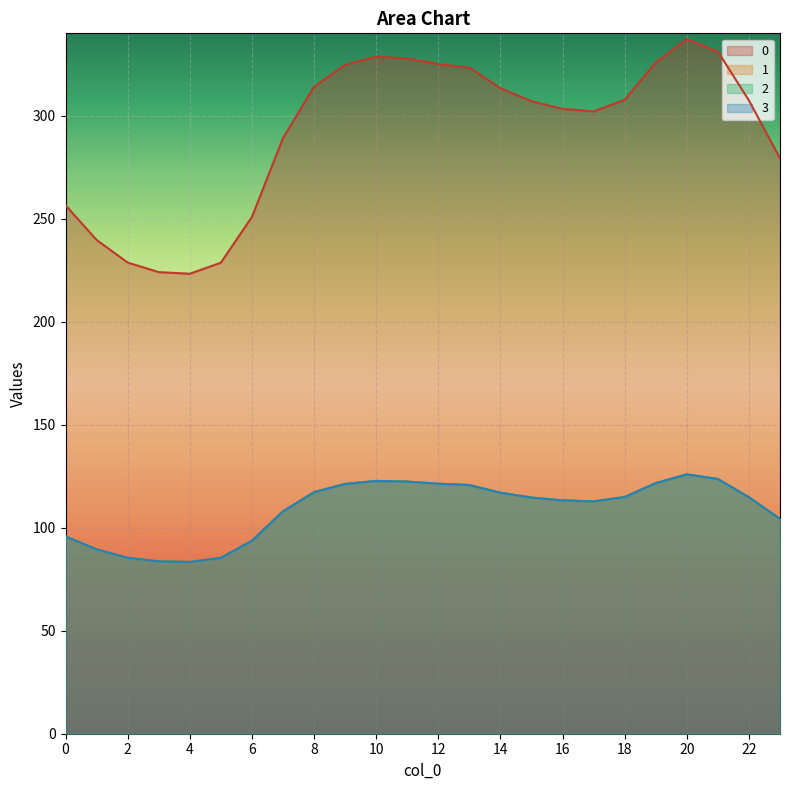

True or false: 0 has more than 0 interior local peaks.

True